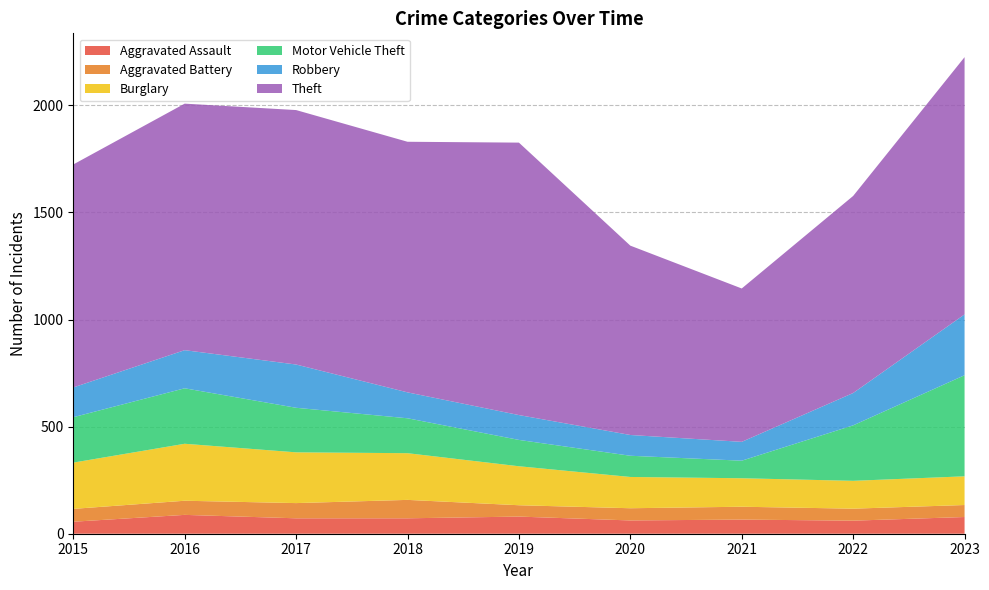

Reading left to right, extract all data points from this chart.

Aggravated Assault: 56	88	72	72	80	62	66	61	78
Aggravated Battery: 60	66	71	86	53	57	60	56	56
Burglary: 216	266	237	218	182	146	133	130	134
Motor Vehicle Theft: 212	259	208	163	123	99	82	259	472
Robbery: 139	178	202	121	116	97	88	151	284
Theft: 1041	1151	1188	1170	1272	884	716	920	1201